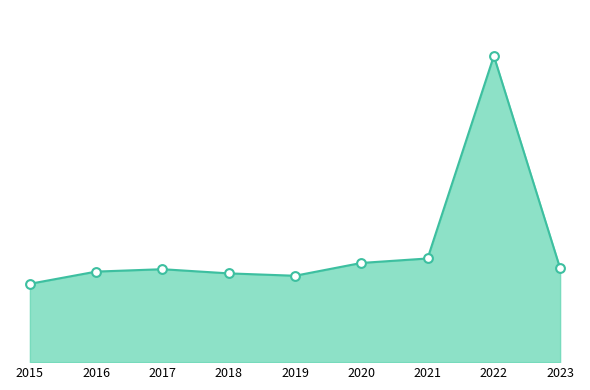

Approximately how many times larger is the value at 2015 compared to 2019?

0.9